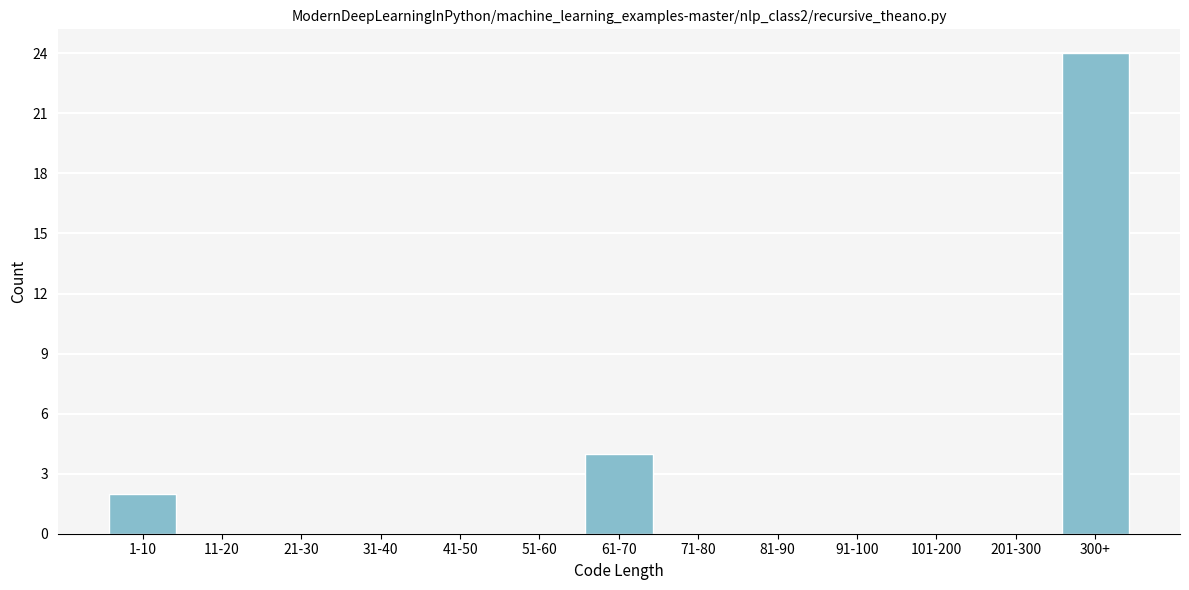

Reading left to right, transcribe all the data shown in this chart.

1-10=2	11-20=0	21-30=0	31-40=0	41-50=0	51-60=0	61-70=4	71-80=0	81-90=0	91-100=0	101-200=0	201-300=0	300+=24